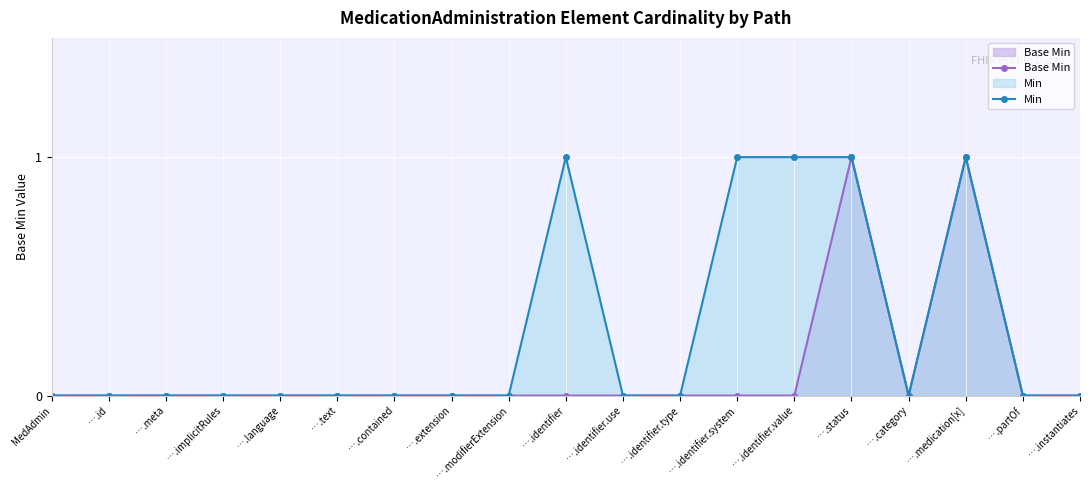

Is the value of Min at ….medication[x] greater than the value of Base Min at ….identifier?

Yes